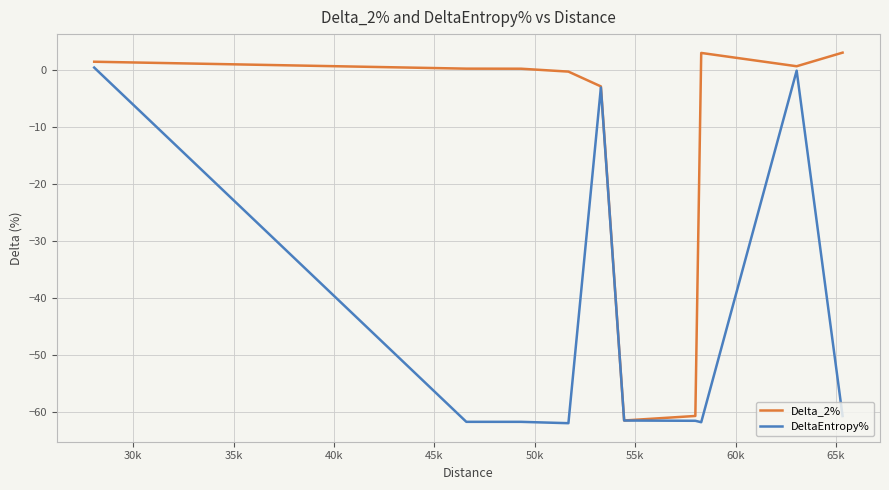

Count the number of categories in the chart.

10